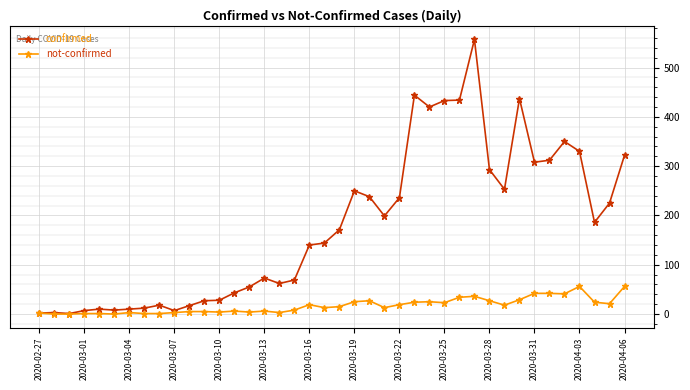

True or false: not-confirmed has more than 2 points higher than both neighbors.

True